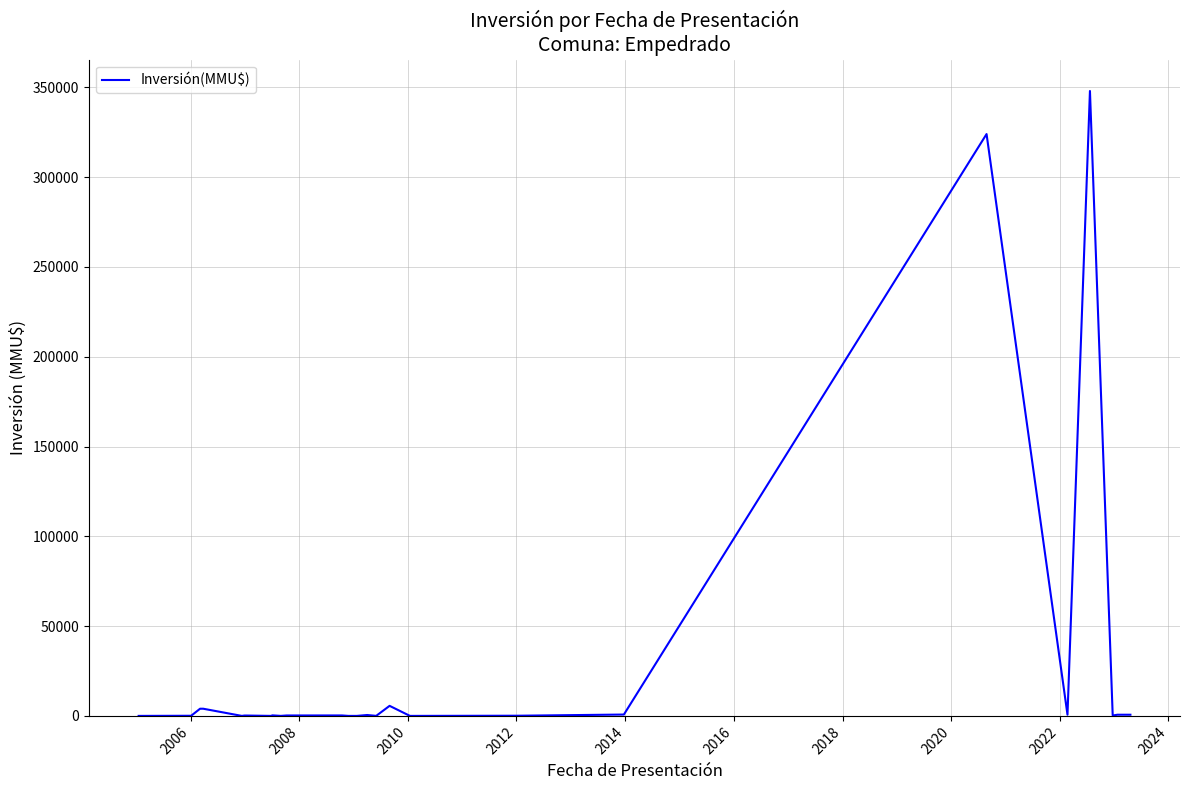

What is the maximum value shown in the chart?

348000